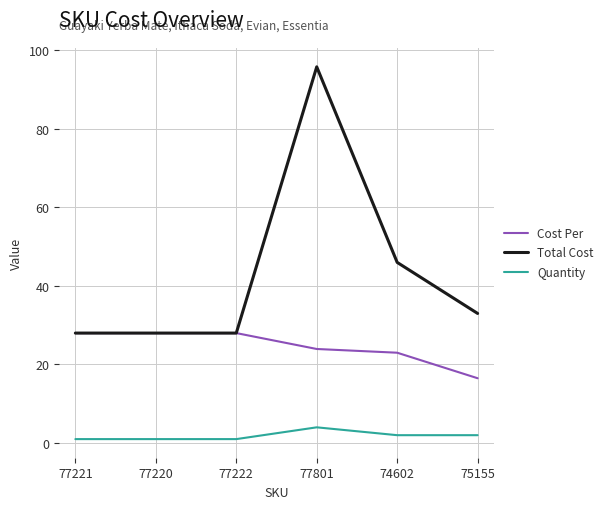

At which category is the sum across all series the highest?

77801